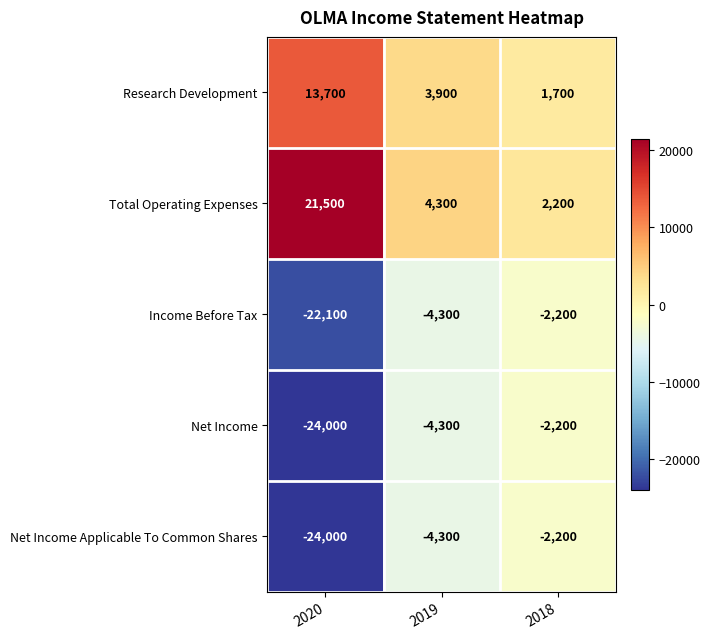

Reading left to right, list all the values displayed in this chart.

Research Development: 2020=13700	2019=3900	2018=1700
Total Operating Expenses: 2020=21500	2019=4300	2018=2200
Income Before Tax: 2020=-22100	2019=-4300	2018=-2200
Net Income: 2020=-24000	2019=-4300	2018=-2200
Net Income Applicable To Common Shares: 2020=-24000	2019=-4300	2018=-2200